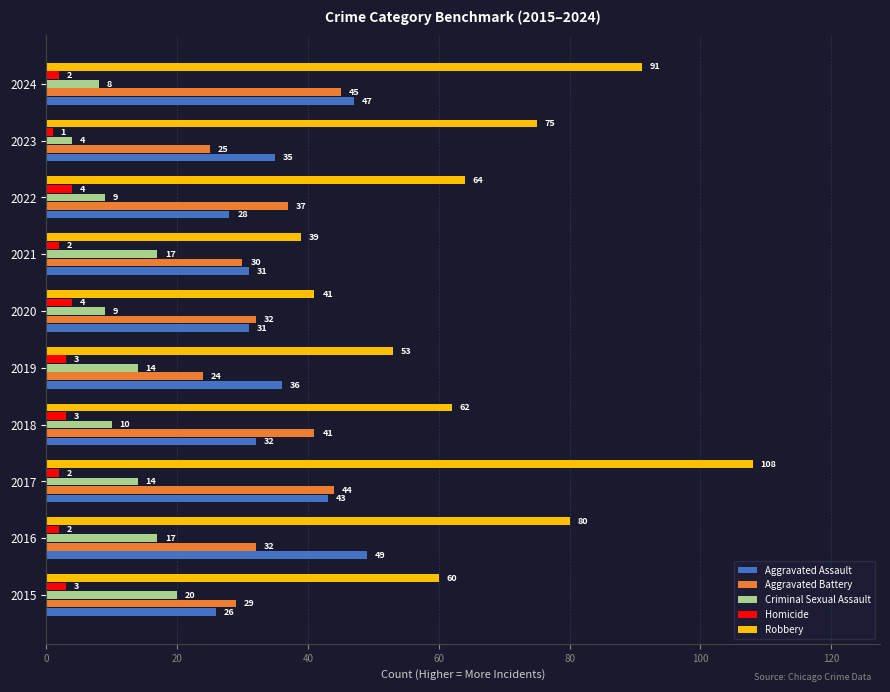

What is the total value across all series at 2022?

142